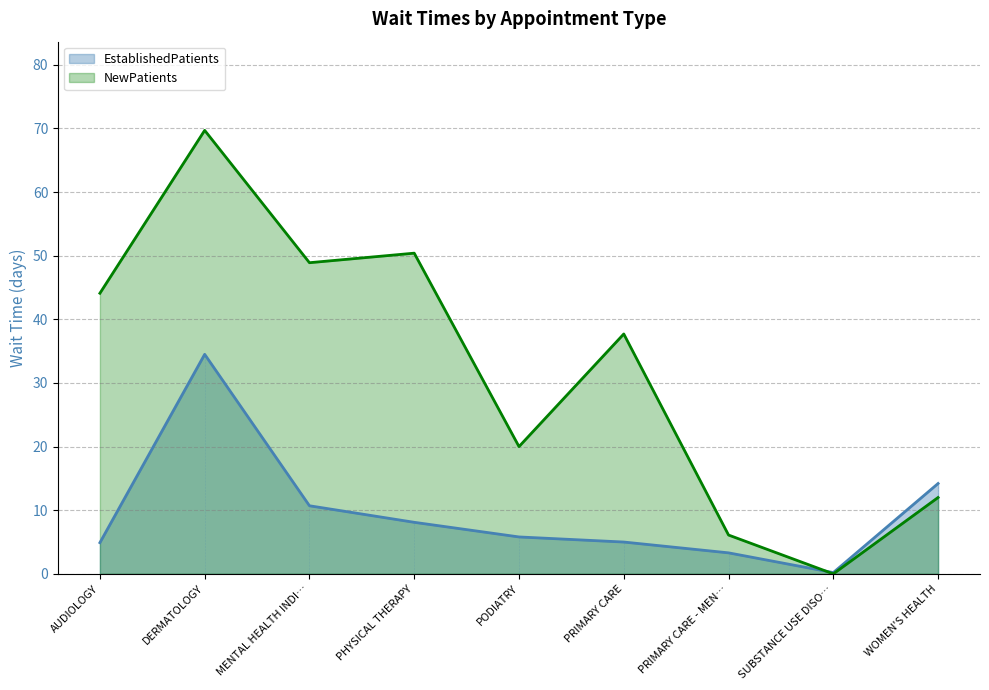

List the series in order of their peak value, highest first.

NewPatients, EstablishedPatients